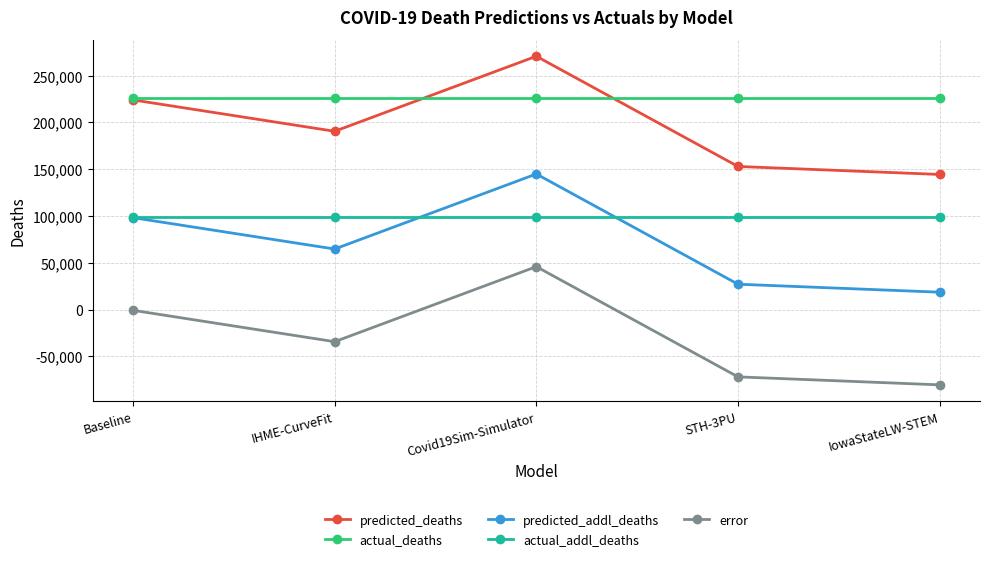

In error, how many points are lower than both neighbors (excluding endpoints)?

1